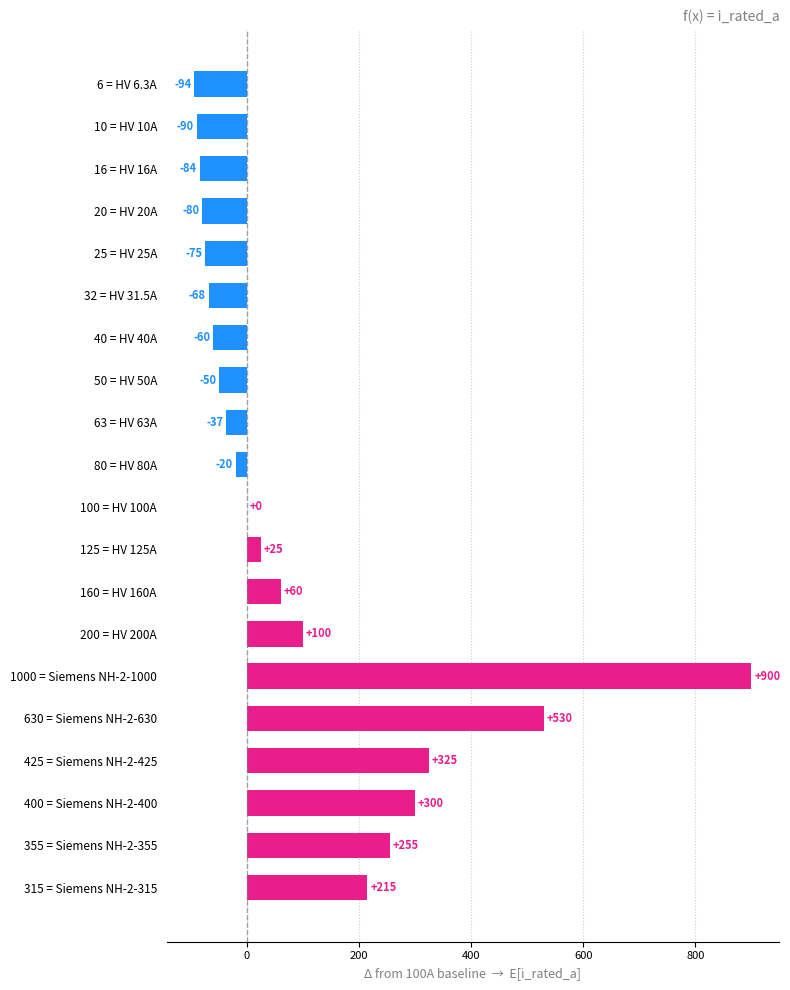

The chart shows a value of 339.8 at 355 = Siemens NH-2-355. True or false?

False